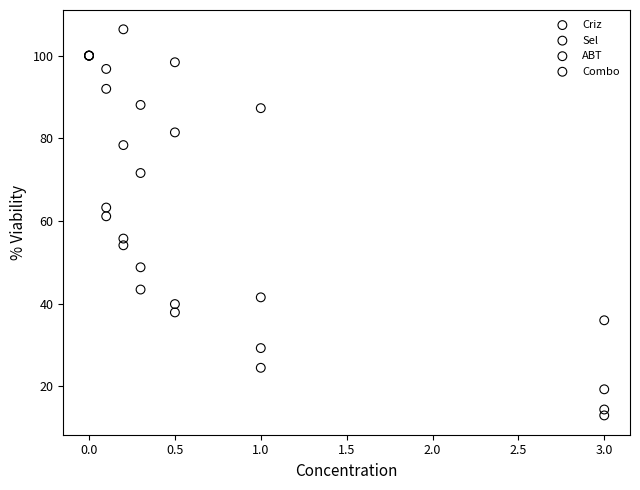

In the ABT series, what Y value is closest to 57?

71.6